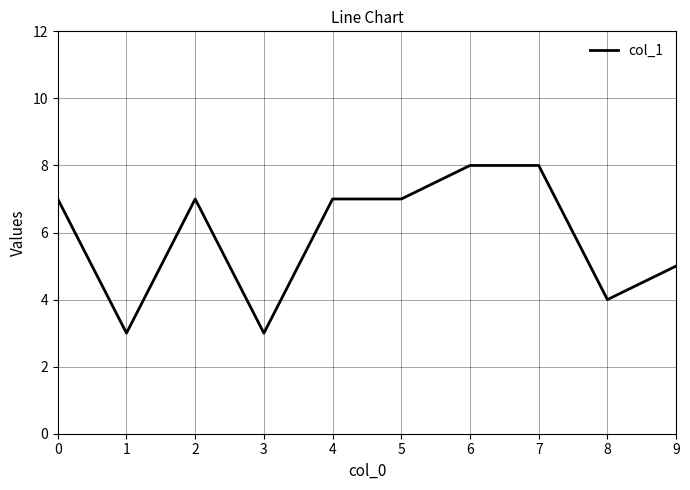

What is the maximum value shown in the chart?

8